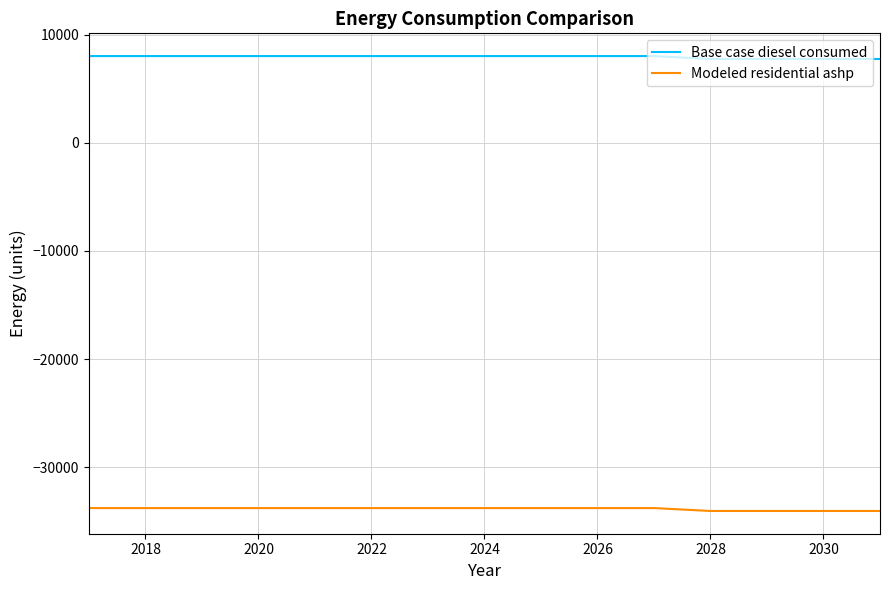

What is the highest value of the Base case diesel consumed series?

8015.7